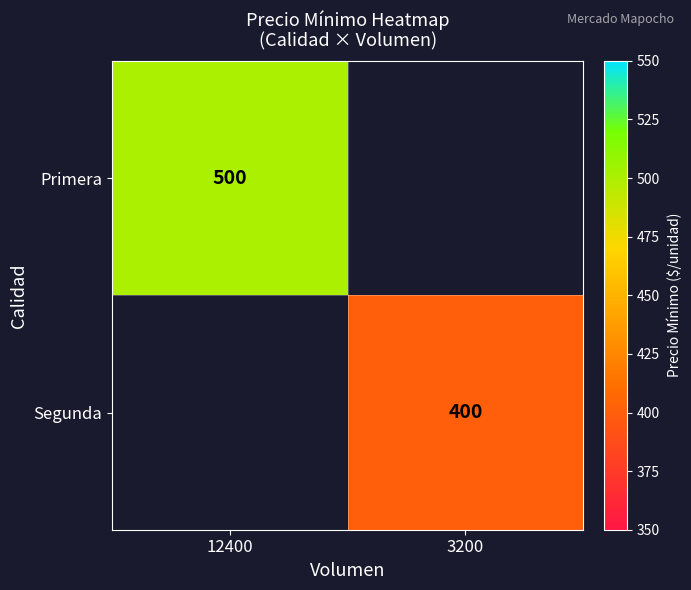

The Primera series shows 154 at 12400. True or false?

False